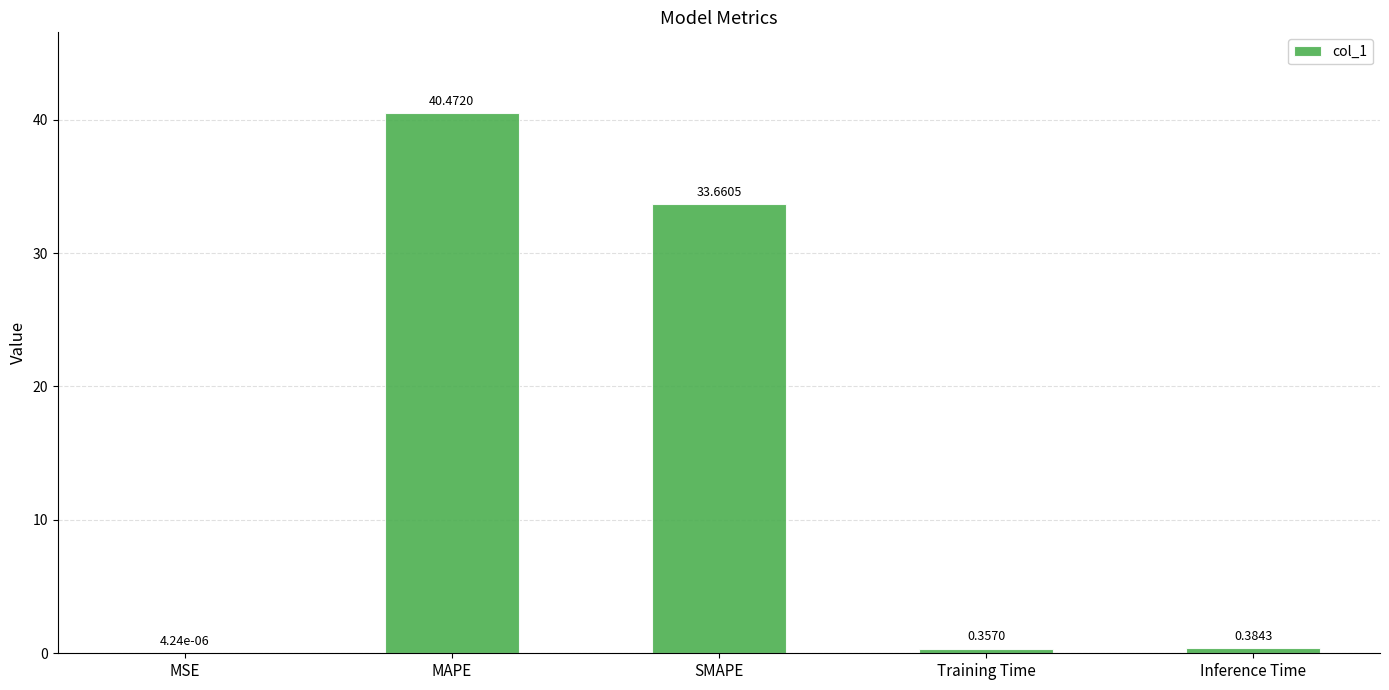

What is the change in value from MSE to Training Time?

+0.4